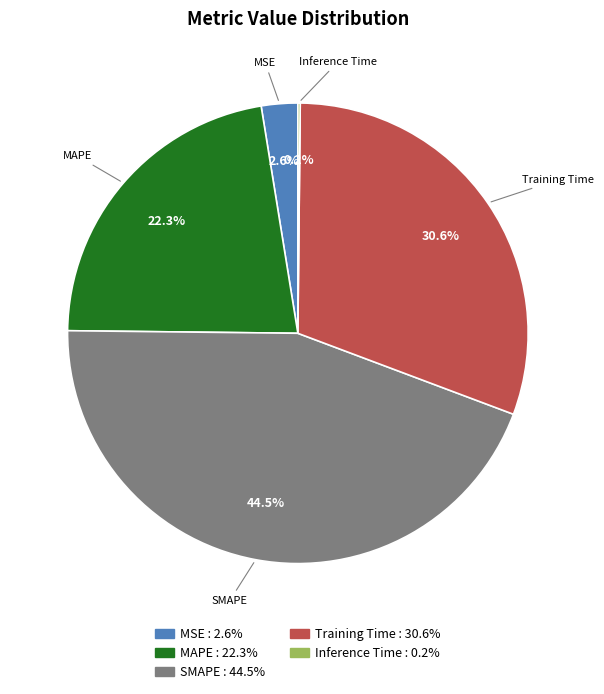

Is there a majority slice in this chart?

No